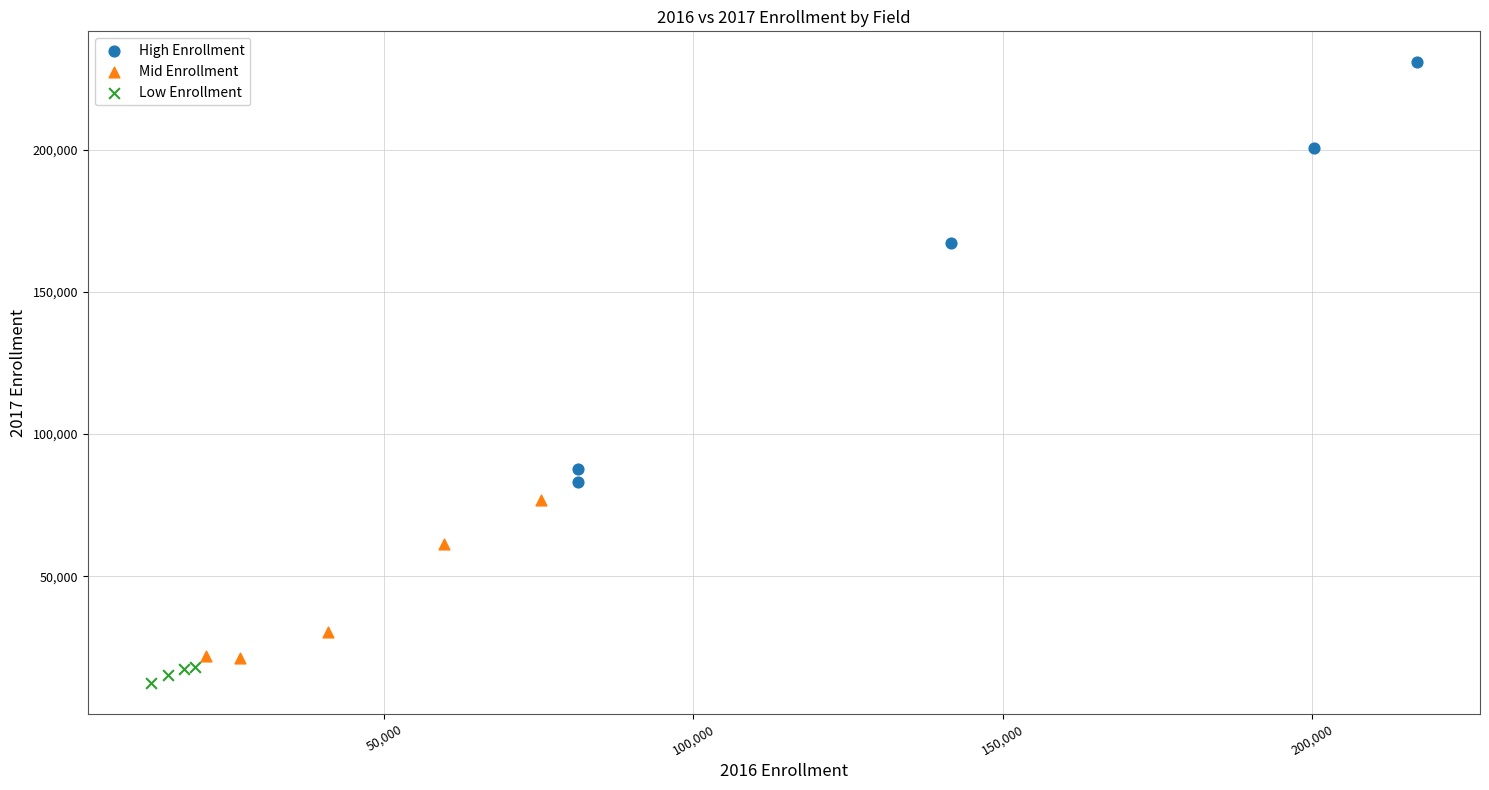

Which series reaches the maximum Y coordinate?

High Enrollment